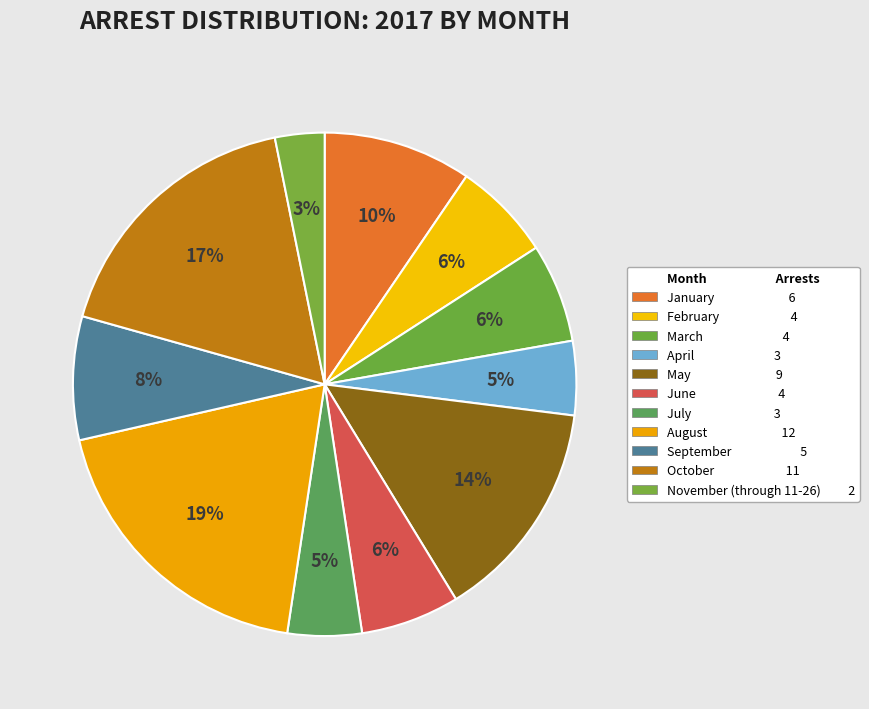

Is there any slice that represents more than half of the pie?

No